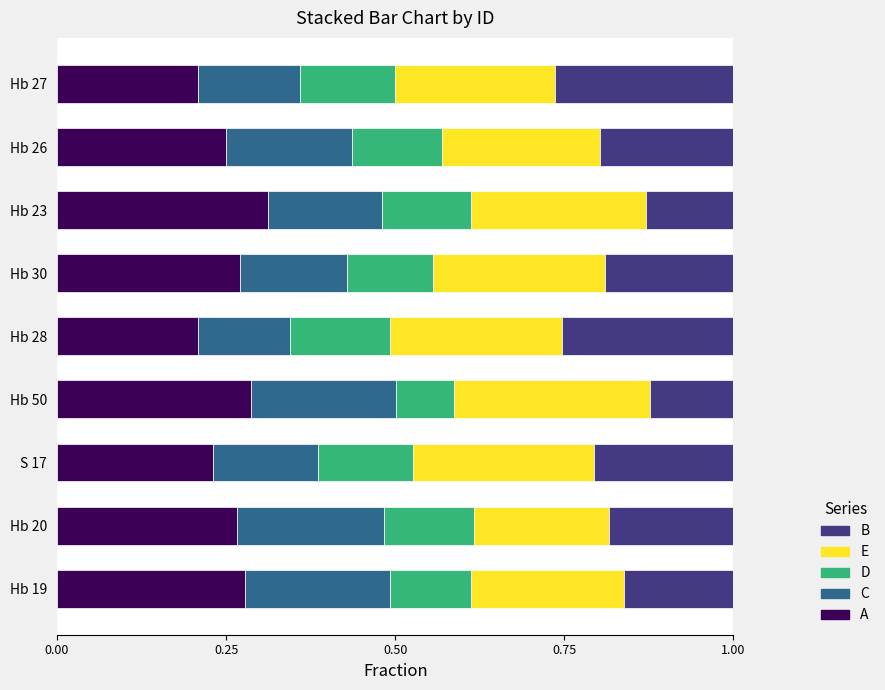

True or false: A has a value of 0.3 at Hb 19.

True